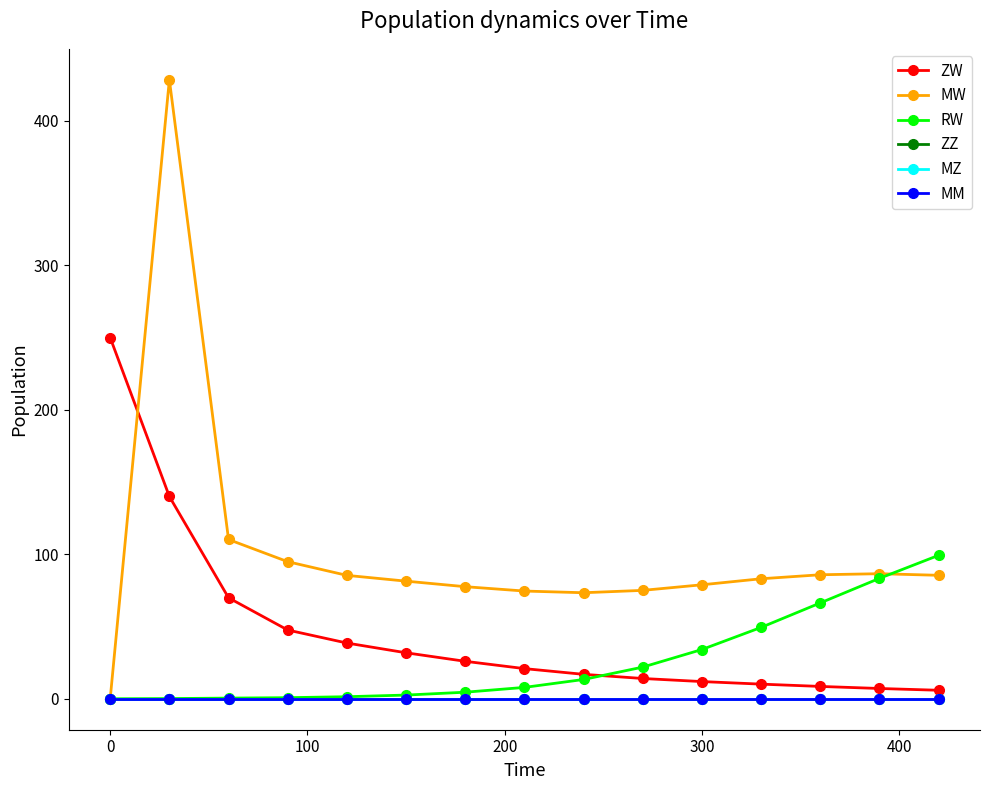

Which series has the largest range (max minus min)?

MW